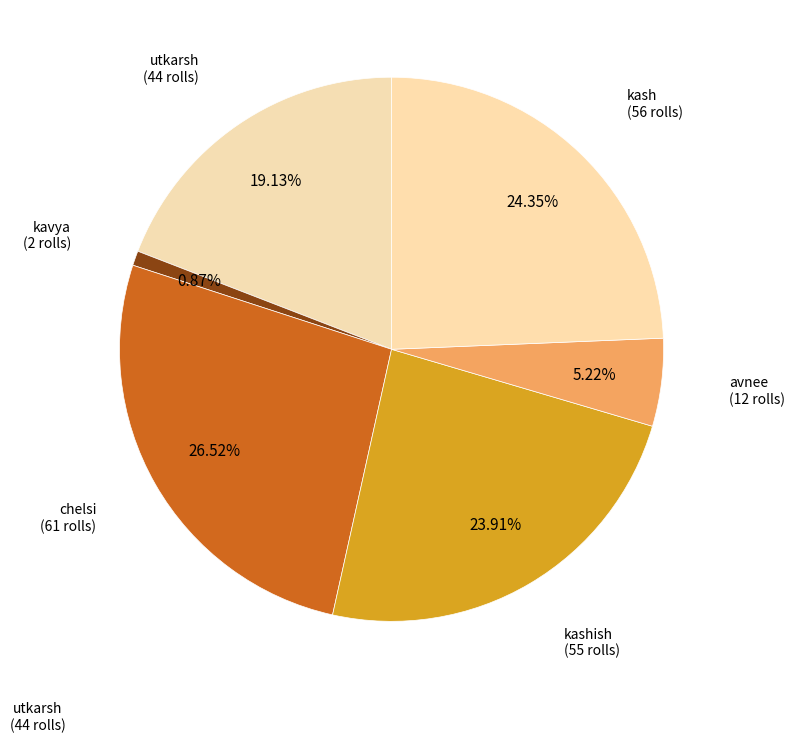

What is the largest slice in the pie chart?

chelsi